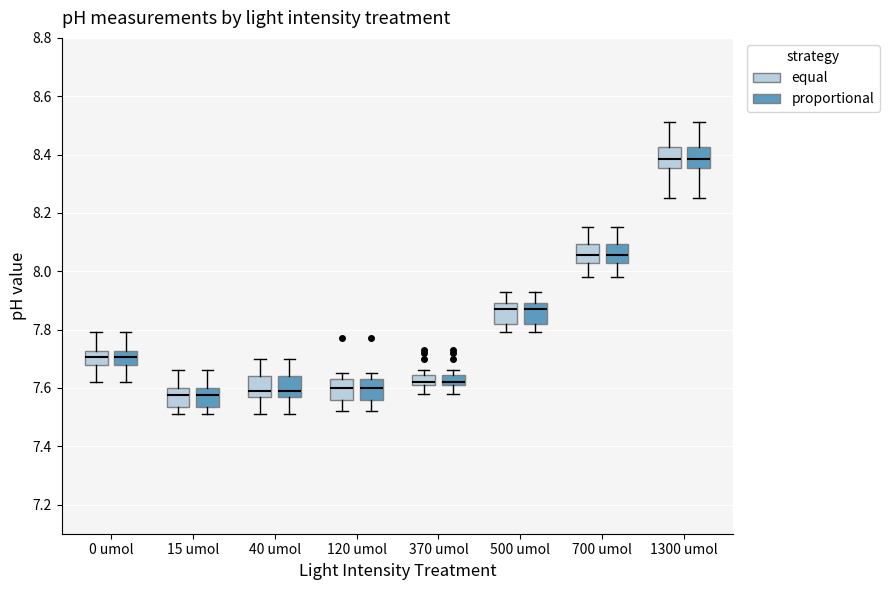

Reading left to right, read every box against the y-axis: the position of its median line, the range the box covers, and the ends of its whiskers. The values are not printed on the chart, so give them approximately, as read against the axis.

0 umol (equal): median 7.70, box 7.68 to 7.72, whiskers 7.62 to 7.80
0 umol (proportional): median 7.70, box 7.68 to 7.72, whiskers 7.62 to 7.80
15 umol (equal): median 7.58, box 7.54 to 7.60, whiskers 7.52 to 7.66
15 umol (proportional): median 7.58, box 7.54 to 7.60, whiskers 7.52 to 7.66
40 umol (equal): median 7.60, box 7.58 to 7.64, whiskers 7.52 to 7.70
40 umol (proportional): median 7.60, box 7.58 to 7.64, whiskers 7.52 to 7.70
120 umol (equal): median 7.60, box 7.56 to 7.64, whiskers 7.52 to 7.66
120 umol (proportional): median 7.60, box 7.56 to 7.64, whiskers 7.52 to 7.66
370 umol (equal): median 7.62 (just above the box's lower edge), box 7.62 to 7.64, whiskers 7.58 to 7.66
370 umol (proportional): median 7.62 (just above the box's lower edge), box 7.62 to 7.64, whiskers 7.58 to 7.66
500 umol (equal): median 7.88, box 7.82 to 7.90, whiskers 7.80 to 7.94
500 umol (proportional): median 7.88, box 7.82 to 7.90, whiskers 7.80 to 7.94
700 umol (equal): median 8.06, box 8.02 to 8.10, whiskers 7.98 to 8.16
700 umol (proportional): median 8.06, box 8.02 to 8.10, whiskers 7.98 to 8.16
1300 umol (equal): median 8.38, box 8.36 to 8.42, whiskers 8.26 to 8.52
1300 umol (proportional): median 8.38, box 8.36 to 8.42, whiskers 8.26 to 8.52